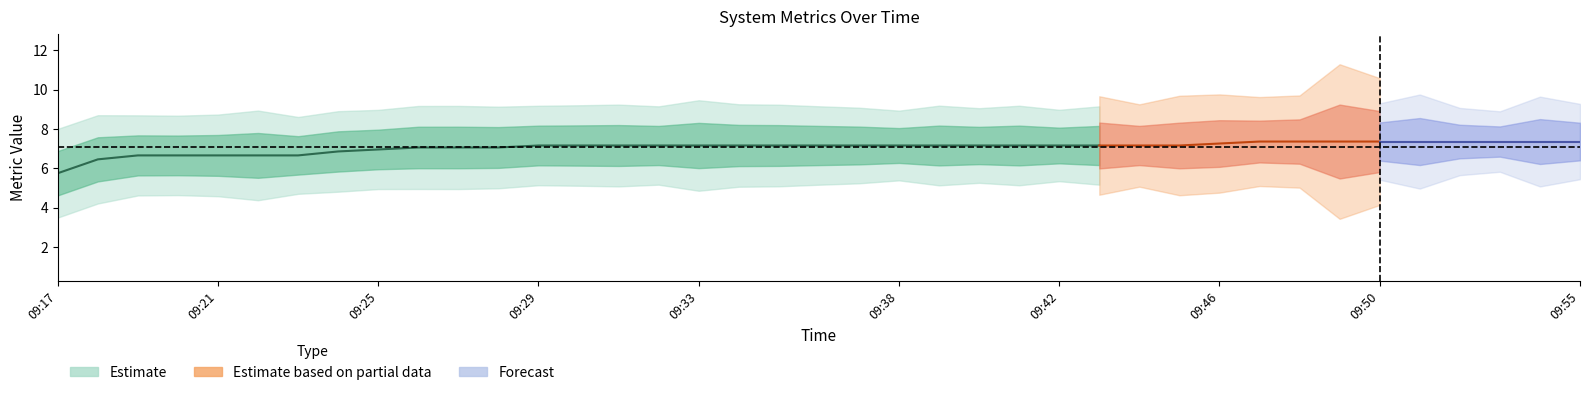

Does the chart display data point markers on the line(s)?

No